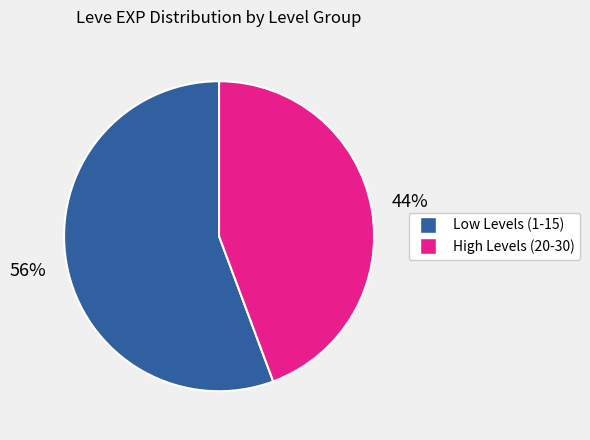

To the nearest percent, what is the average slice percentage?

50%